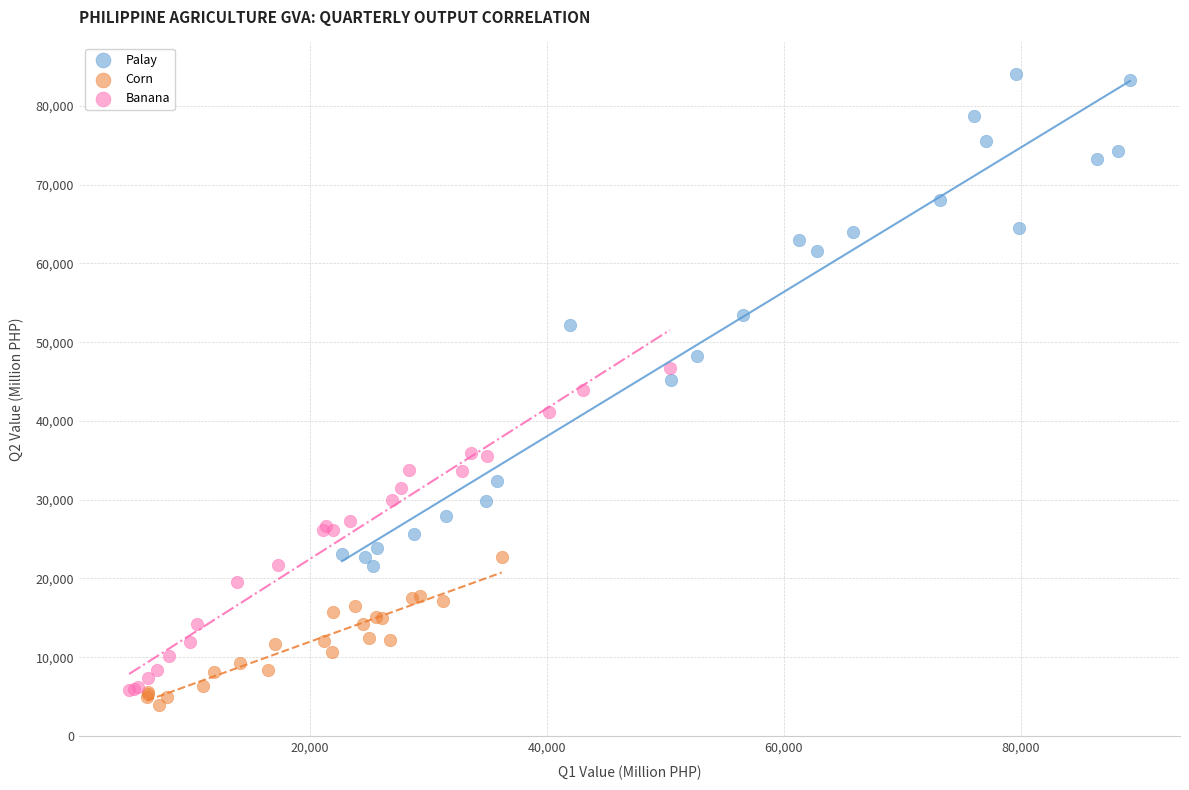

Which series contains the highest Y value?

Palay